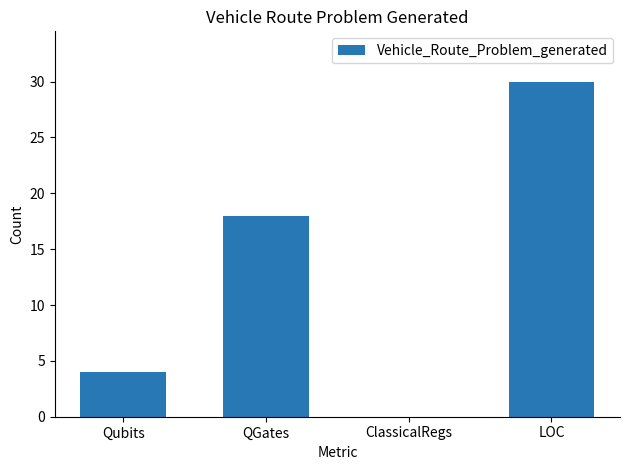

Reading left to right, list all the values displayed in this chart.

4	18	0	30